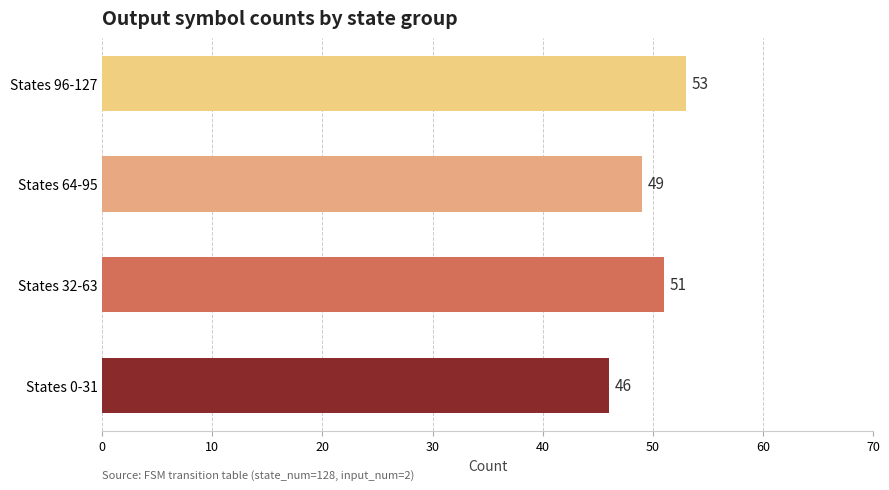

How many distinct data groups are displayed?

1